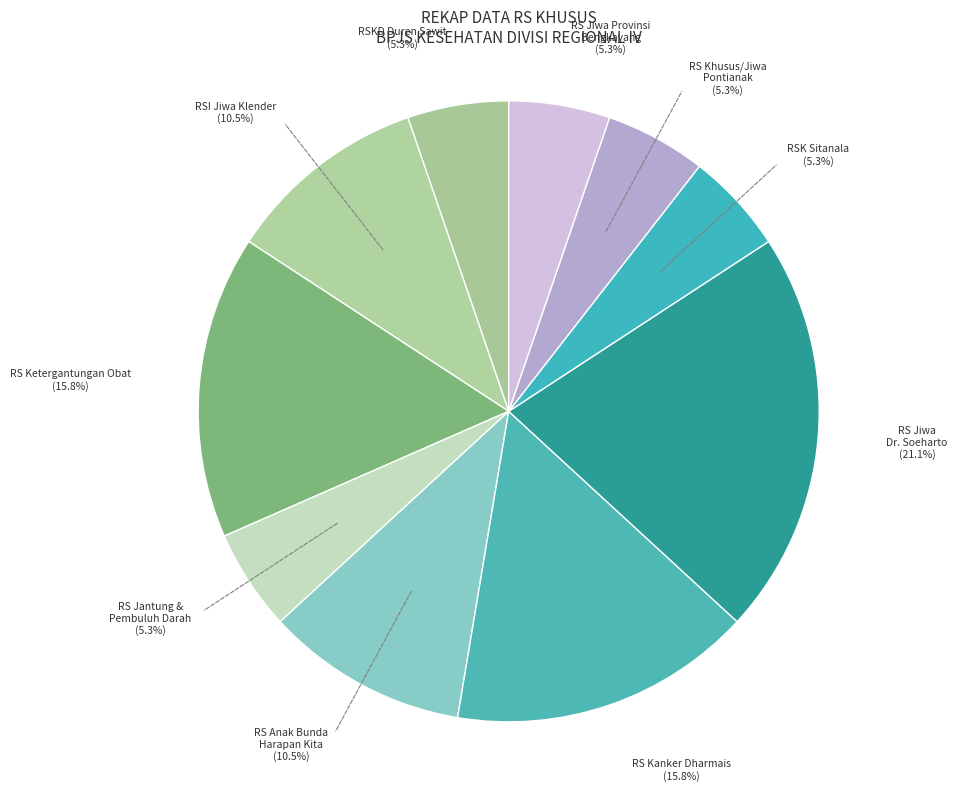

What portion of the pie excludes RS Jiwa Provinsi Bengkayang (5.3%)?

94.7%